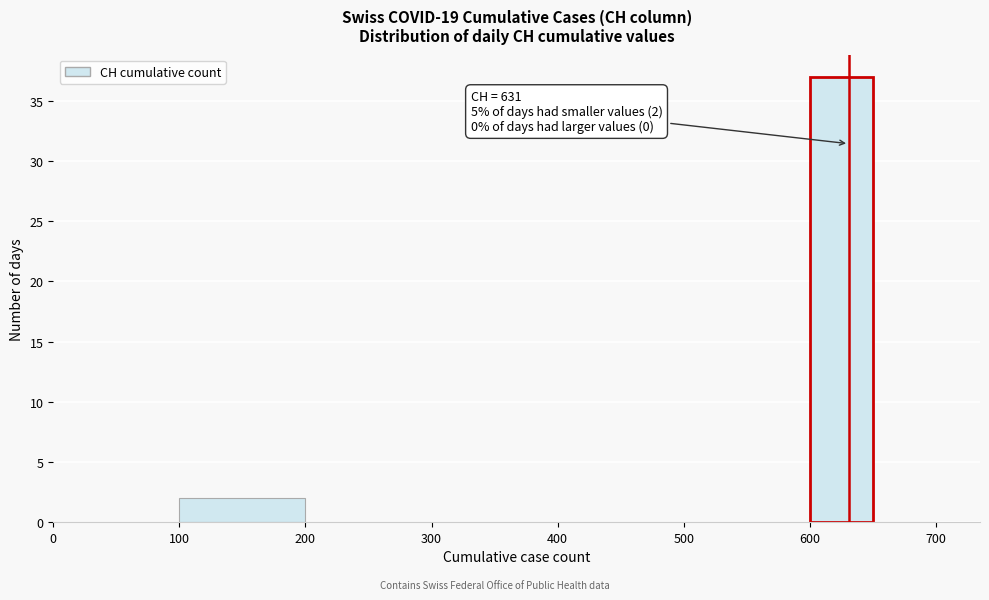

Over which range of the x-axis is the bar tallest?

600 to 650